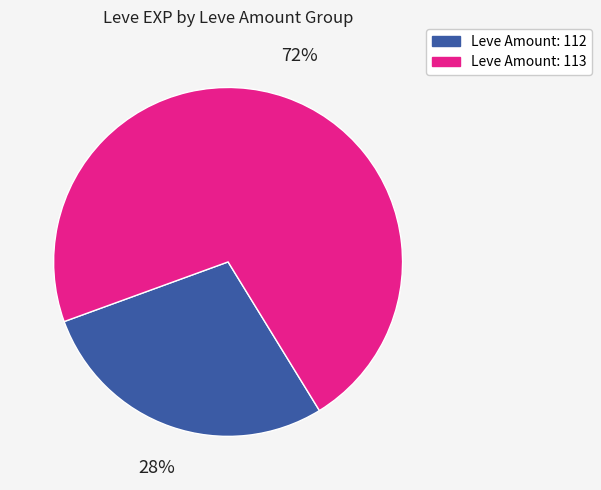

How many slices are in this pie chart?

2